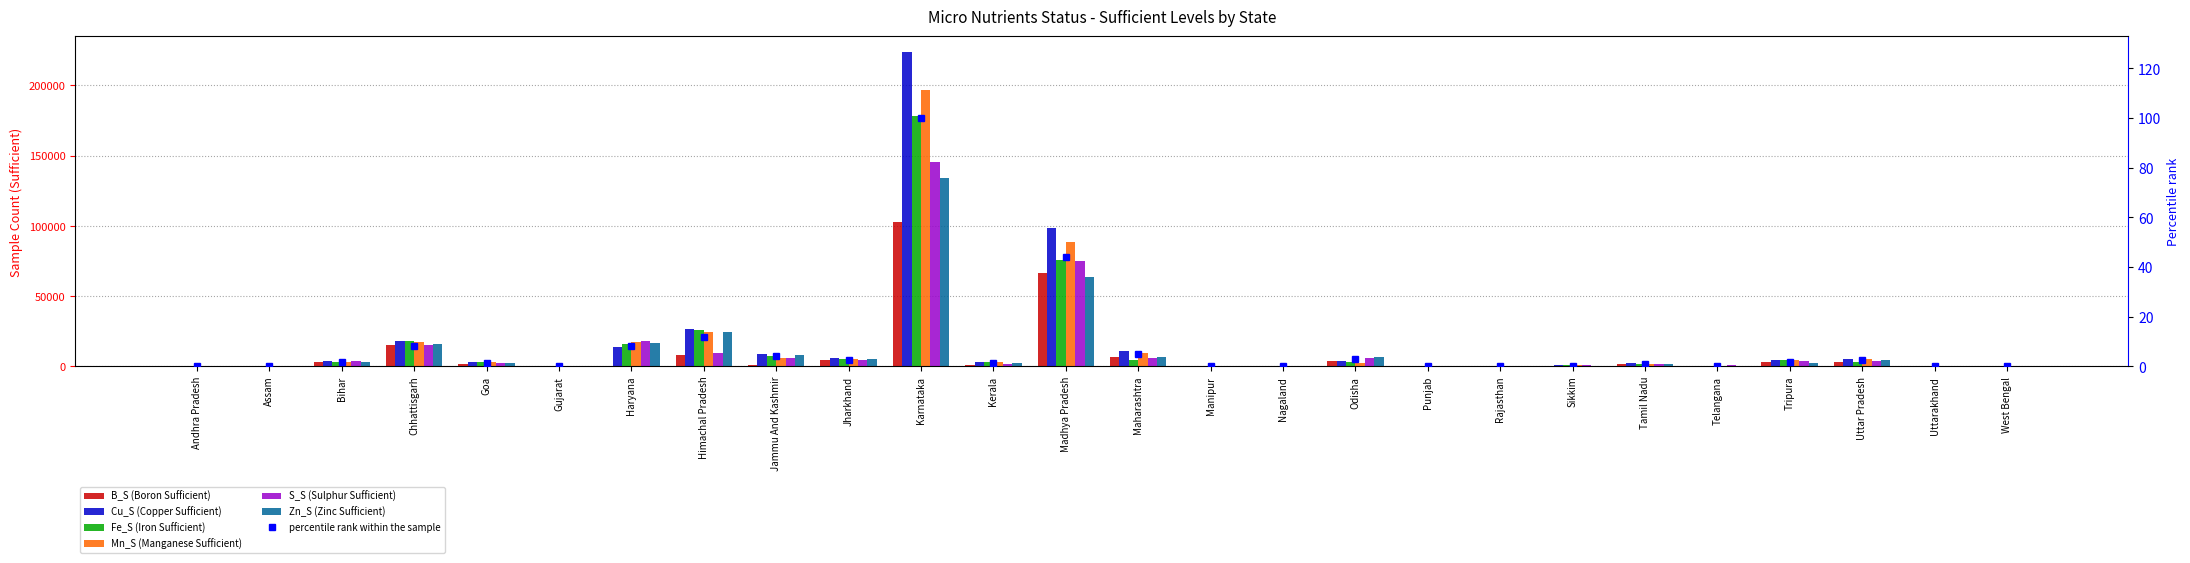

Which series has the widest spread of values?

Cu_S (Copper Sufficient)